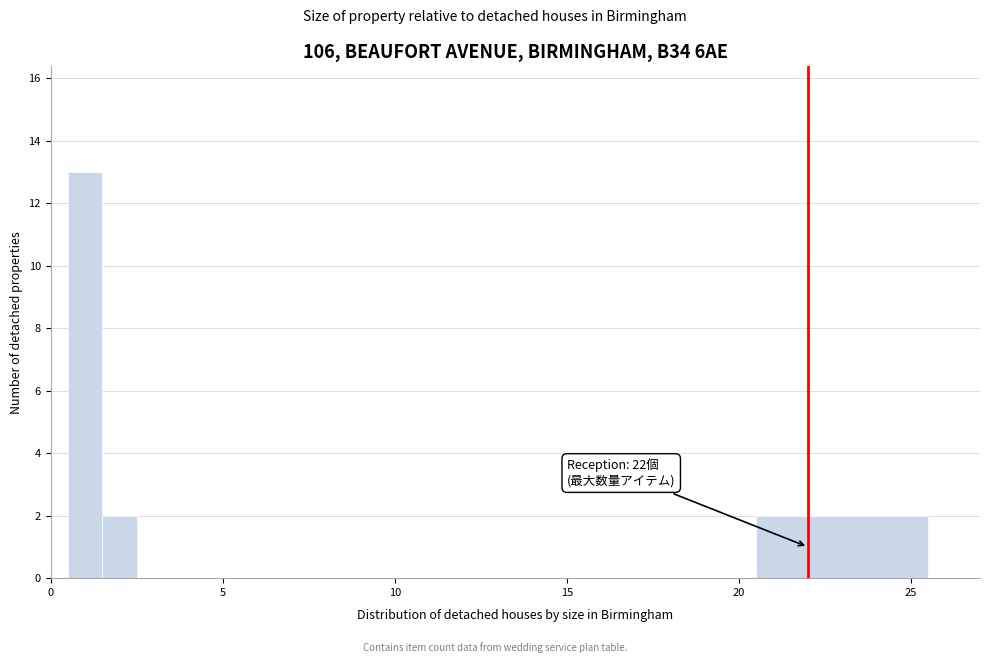

Around what value on the x-axis is the tallest bar? Give the approximate position of its centre, as read against the axis.

1.0